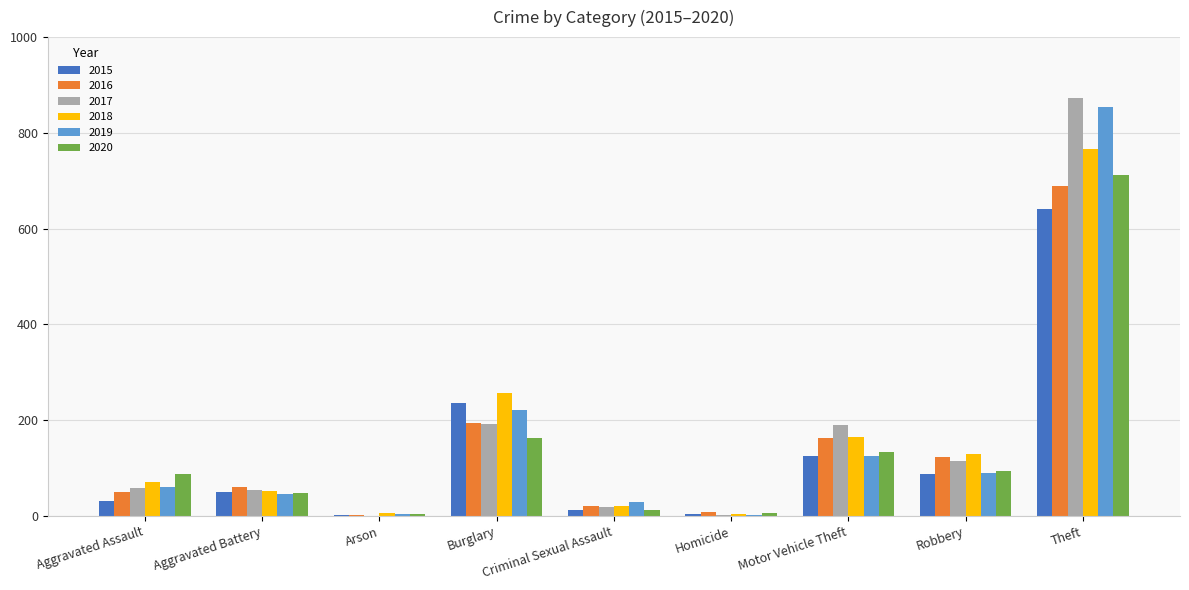

At which category is the sum across all series the highest?

Theft